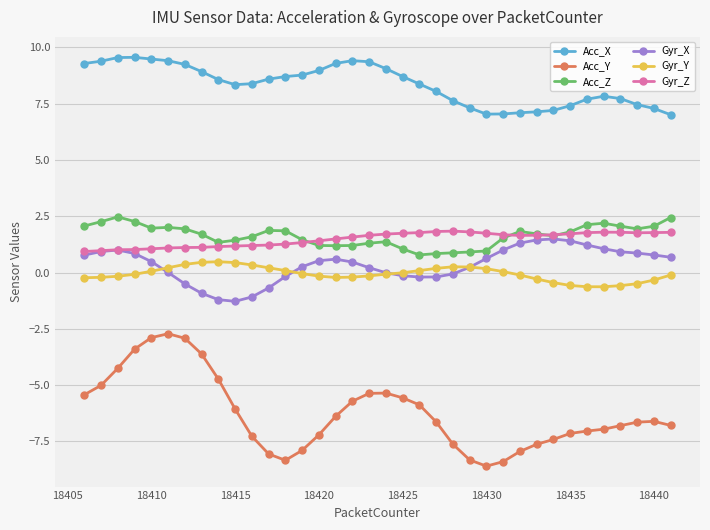

Which series has the largest total across all categories?

Acc_X